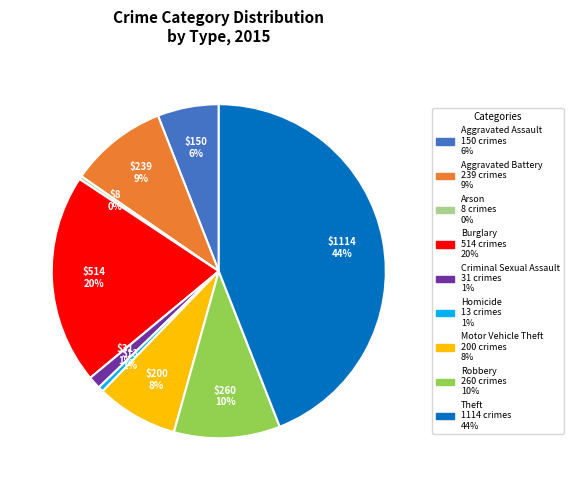

Between Homicide and Motor Vehicle Theft, which is larger?

Motor Vehicle Theft